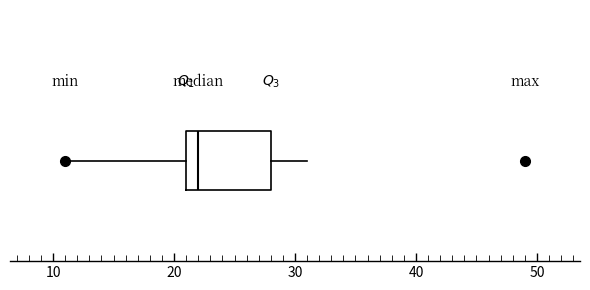

Read this box plot against the x-axis: the position of the median line, the range covered by the box, and the ends of both whiskers. The values are not printed on the chart, so give them approximately, as read against the axis.

median 22, box 21 to 28, whiskers 11 to 31